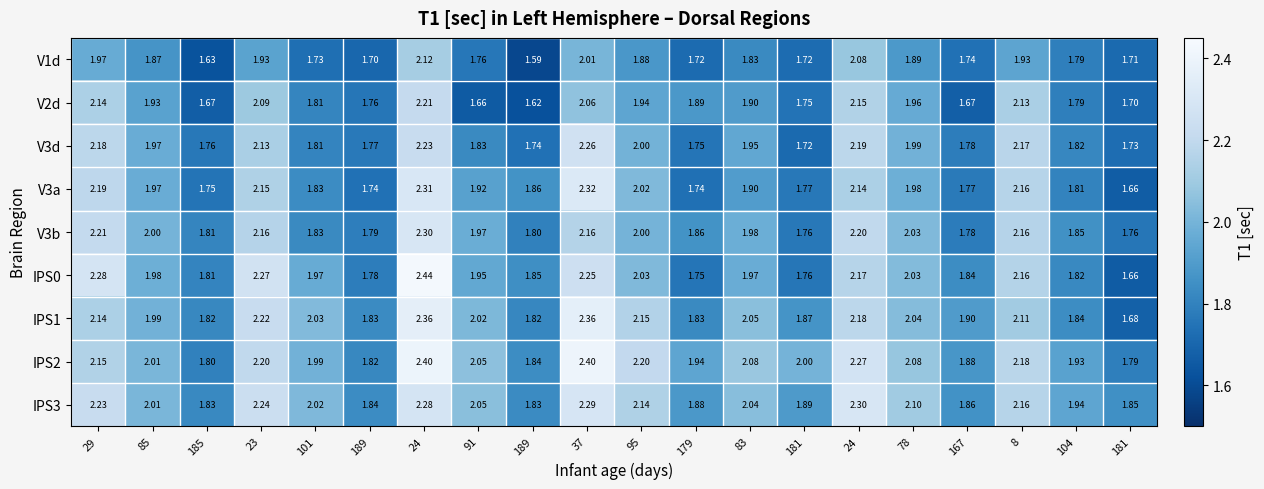

How many data points in IPS3 are above 2?

12